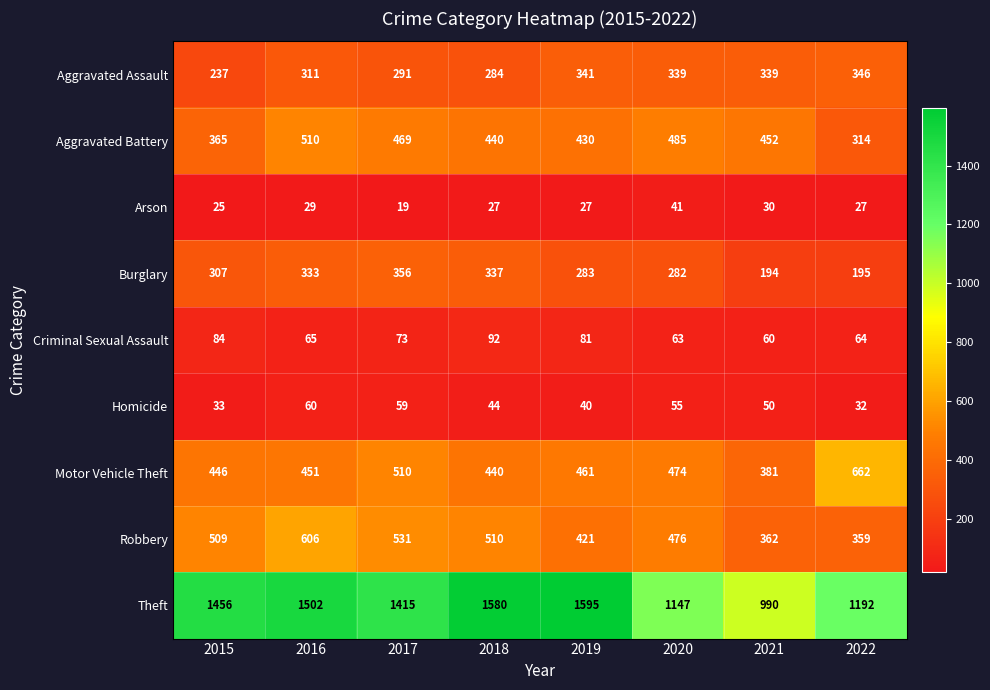

What is the average value of the Robbery series?

472